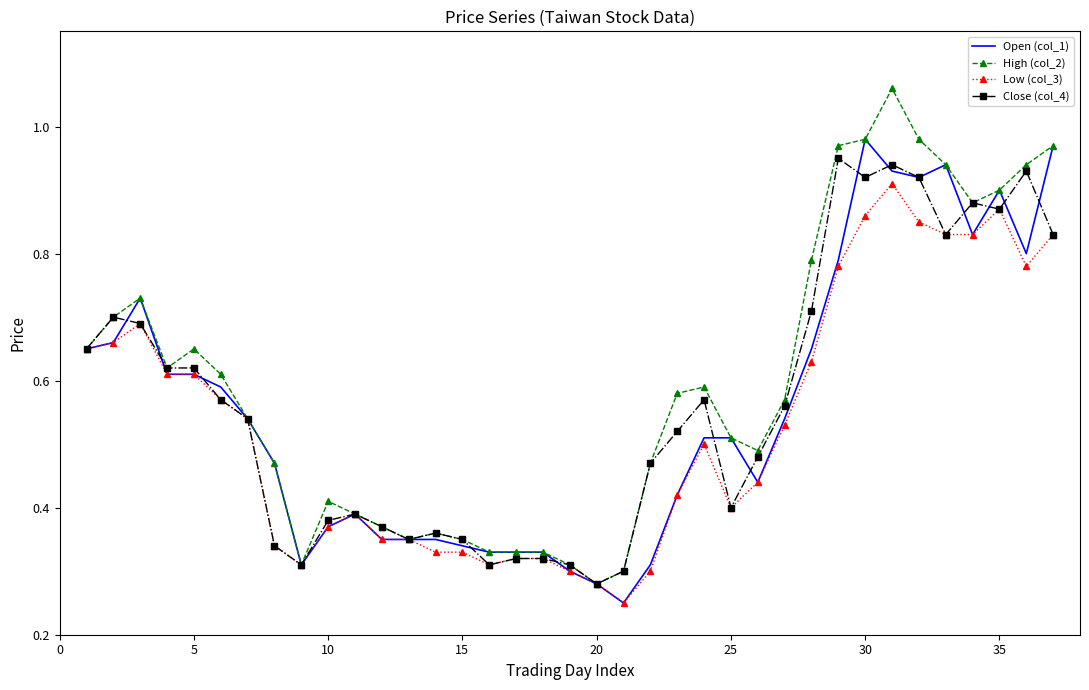

At which label is Close (col_4) closest to 0?

20